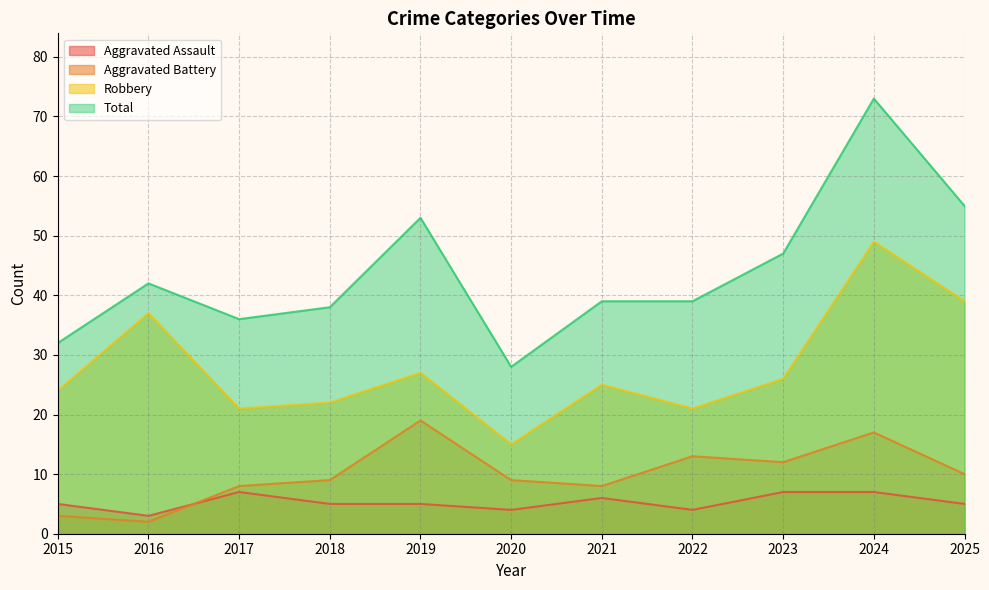

Which category has the highest value in the Total series?

2024